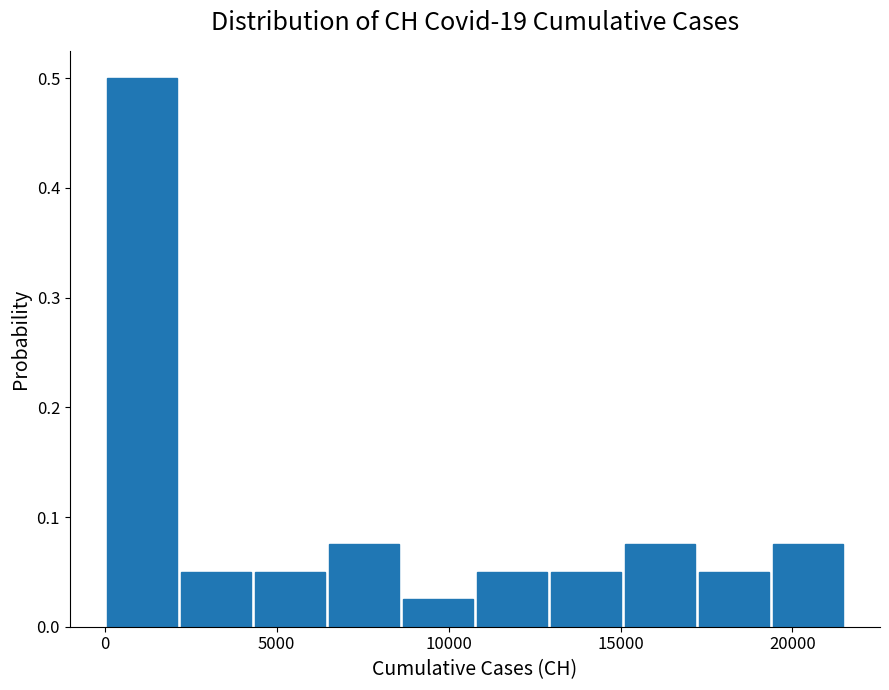

Reading left to right, list every bar in this chart as the range it spans on the x-axis followed by its height. Neither the bar edges nor the heights are printed on the chart, so give them approximately, as read against the axes.

0 to 2000: 0.50
2000 to 4500: 0.05
4500 to 6500: 0.05
6500 to 8500: 0.08
8500 to 11000: 0.03
11000 to 13000: 0.05
13000 to 15000: 0.05
15000 to 17000: 0.08
17000 to 19500: 0.05
19500 to 21500: 0.08